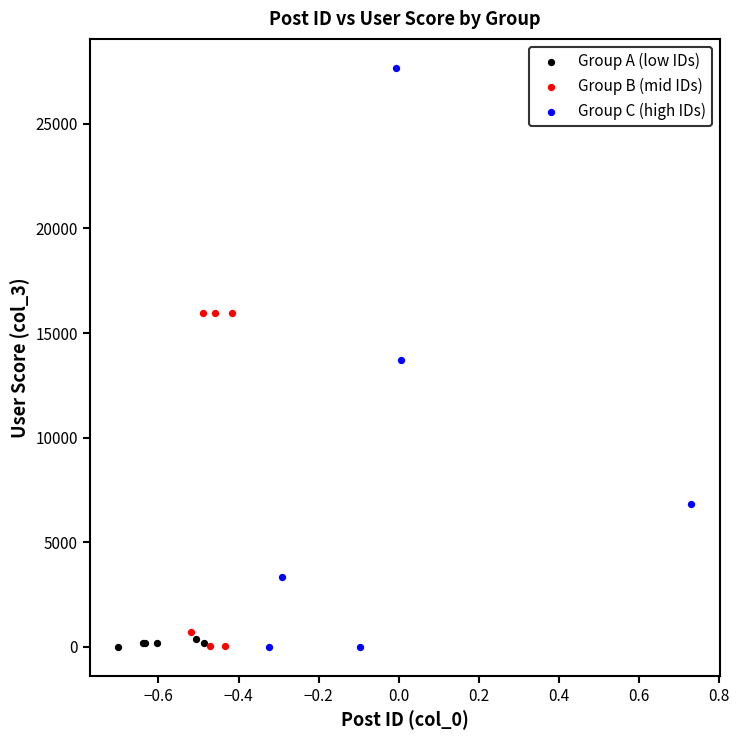

Which series contains the highest Y value?

Group C (high IDs)